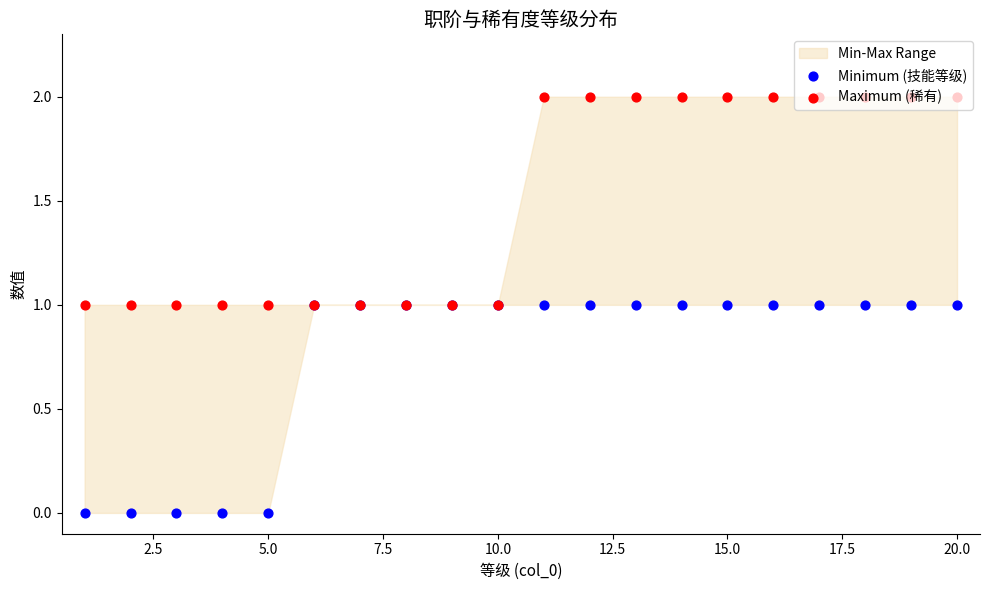

Which series has the largest total across all categories?

Maximum (稀有)